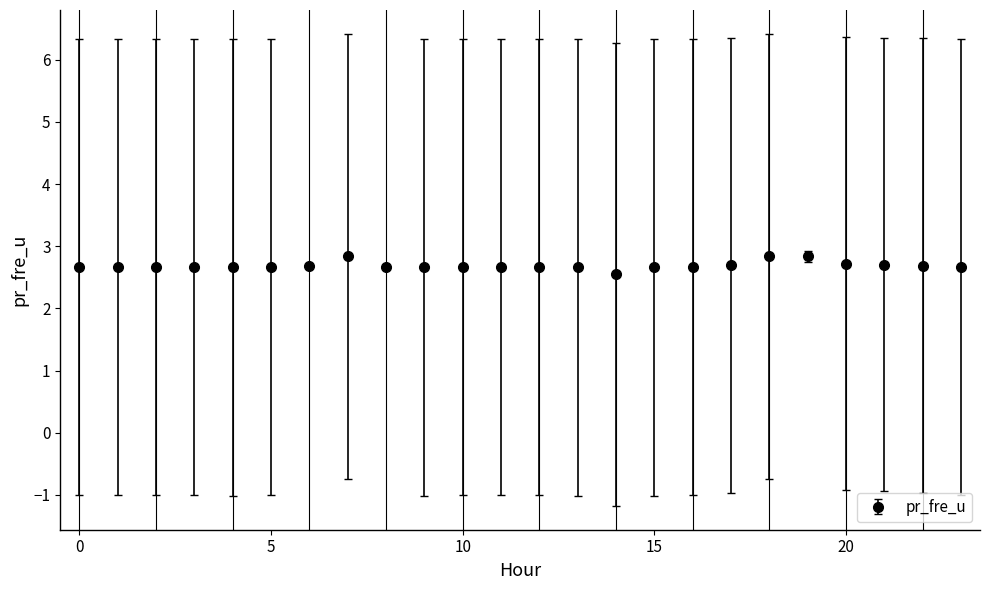

What is the greatest value displayed?

2.8